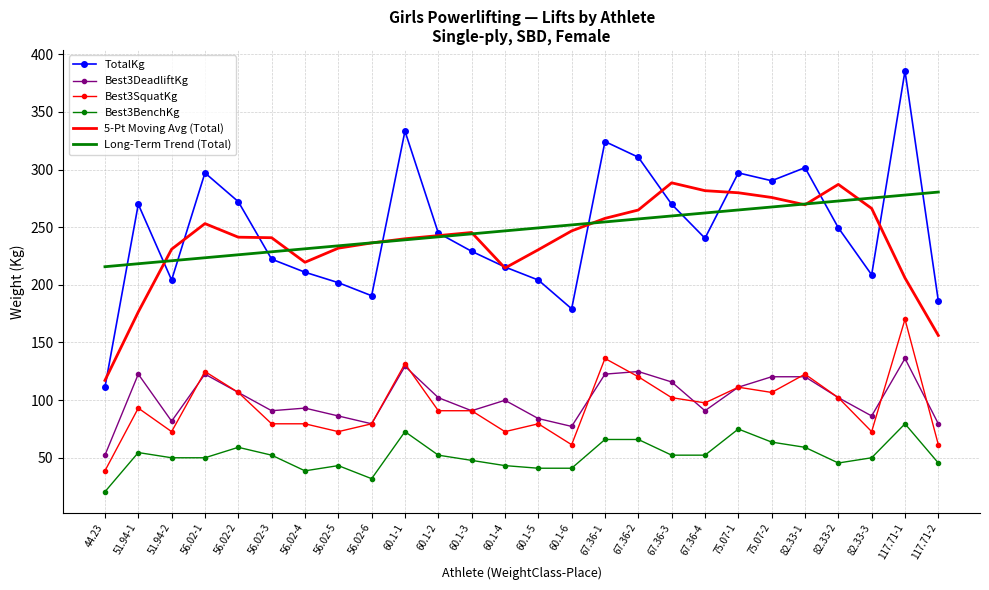

The Best3BenchKg series shows 47.6 at 60.1-3. True or false?

True